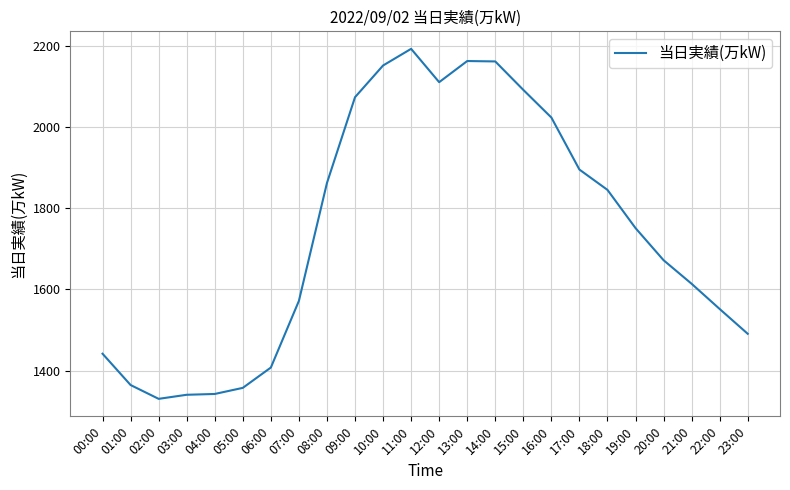

What is the difference between the values at 22:00 and 02:00?

221